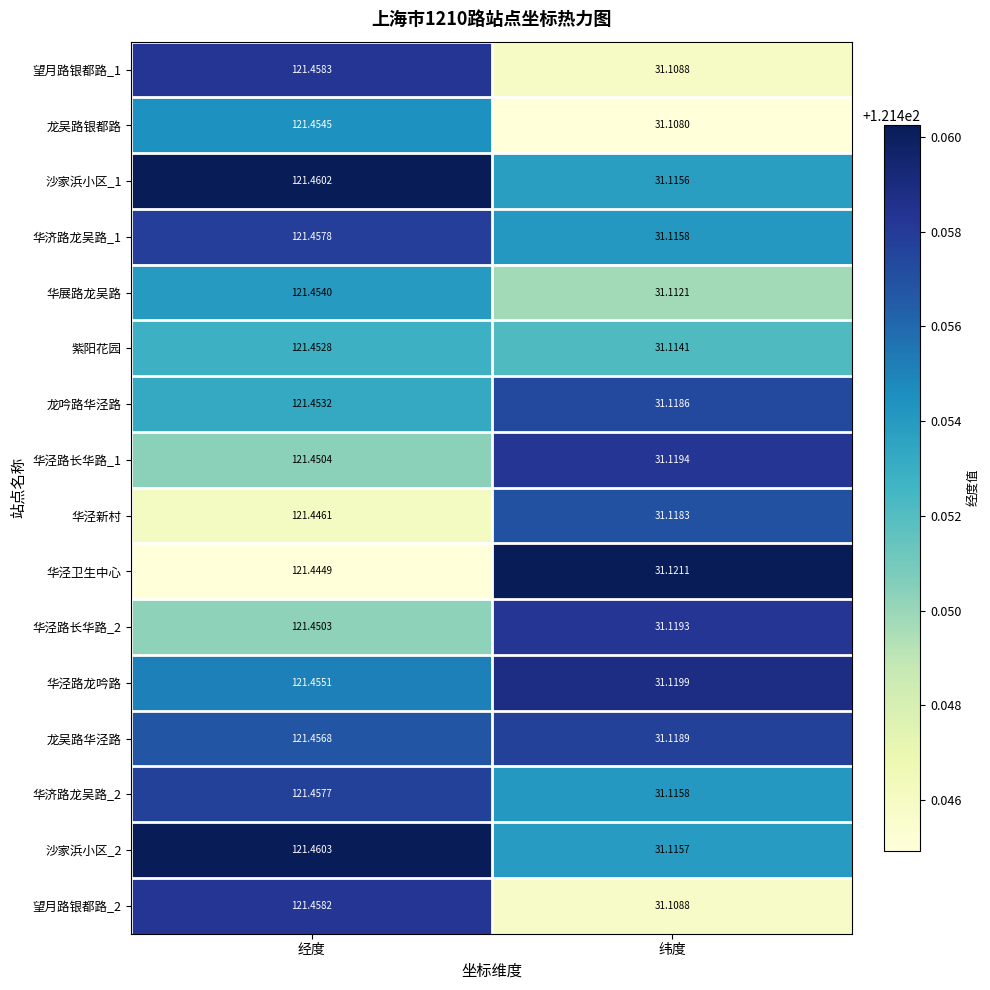

Rank the series by their maximum value, from highest to lowest.

沙家浜小区_2, 沙家浜小区_1, 望月路银都路_1, 望月路银都路_2, 华济路龙吴路_1, 华济路龙吴路_2, 龙吴路华泾路, 华泾路龙吟路, 龙吴路银都路, 华展路龙吴路, 龙吟路华泾路, 紫阳花园, 华泾路长华路_1, 华泾路长华路_2, 华泾新村, 华泾卫生中心